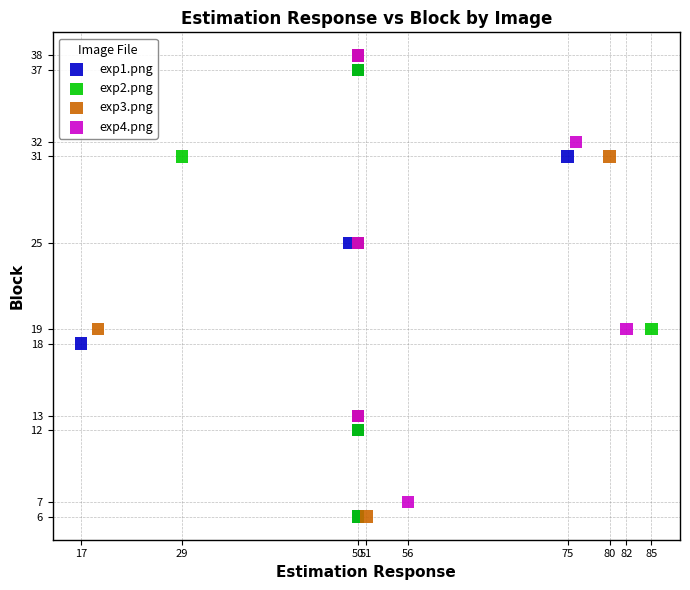

Which series has the largest Y range (max minus min)?

exp3.png